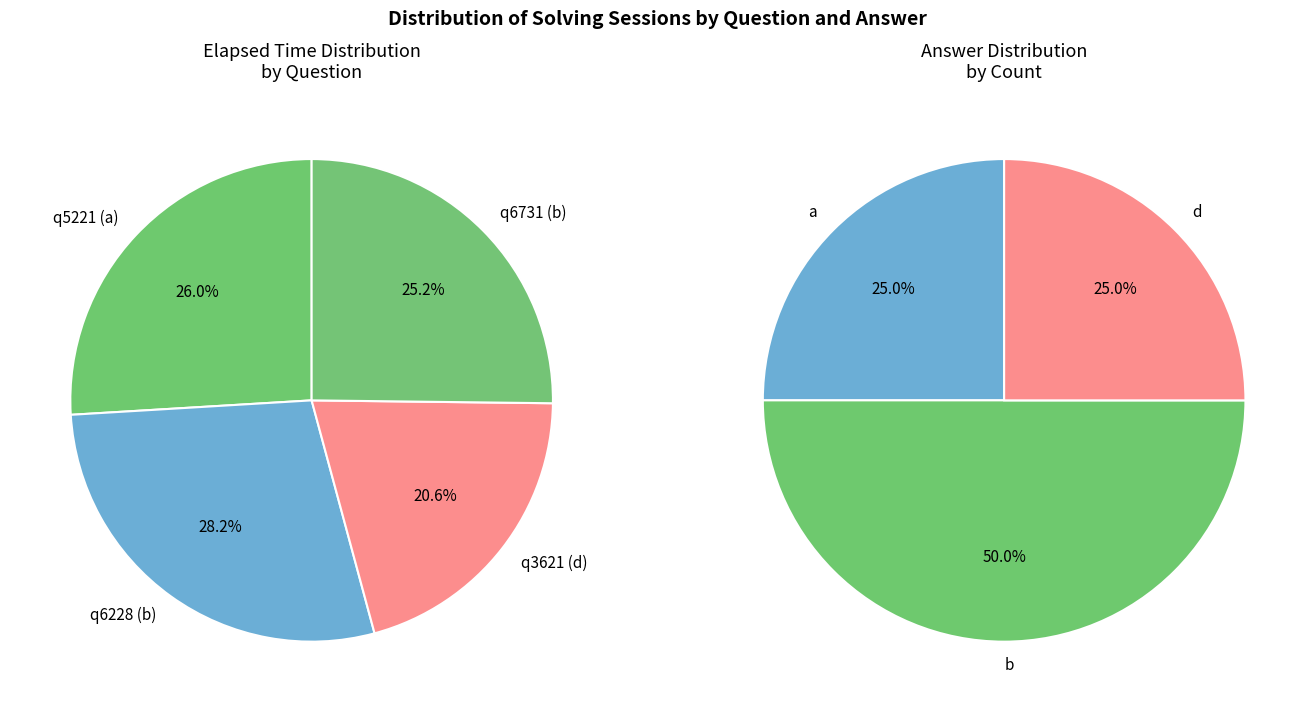

Which category has the smallest portion of the pie?

q3621 (d)